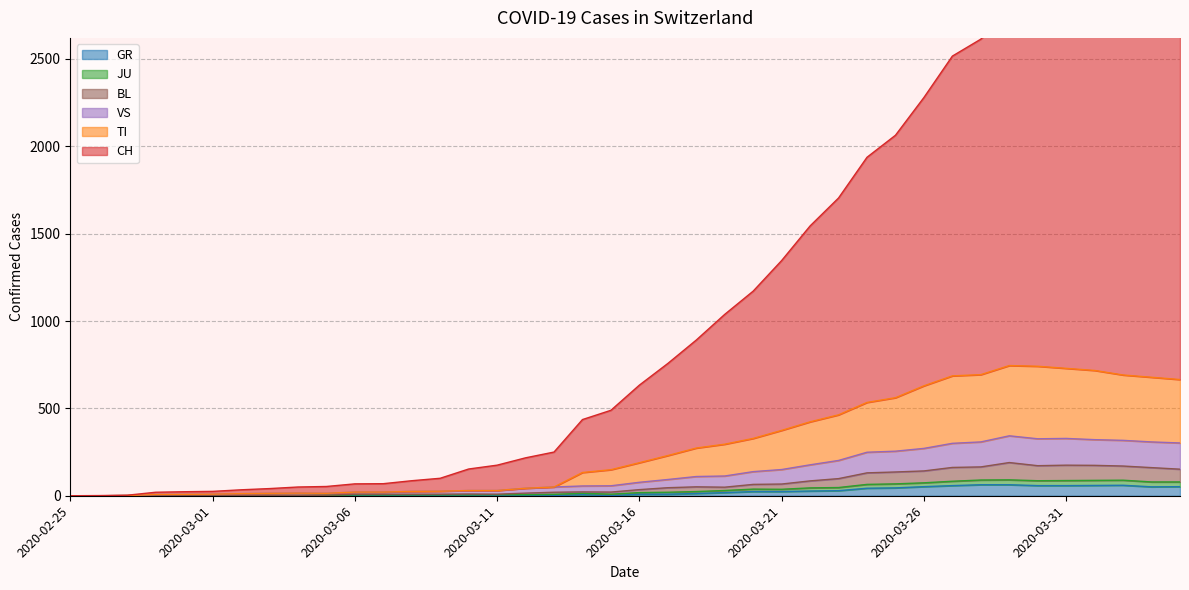

What are all the series names shown in the legend?

CH, GR, TI, JU, VS, BL